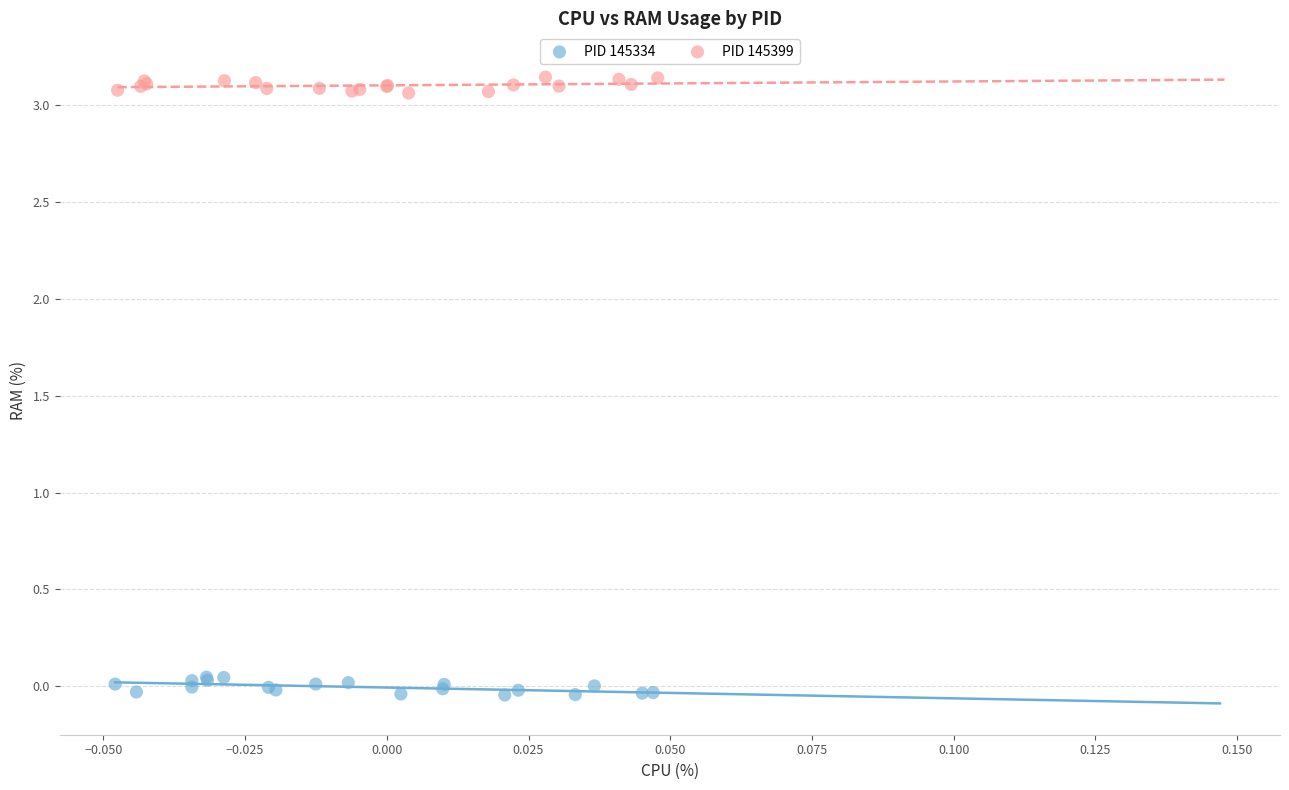

Which series reaches the minimum Y coordinate?

PID 145334